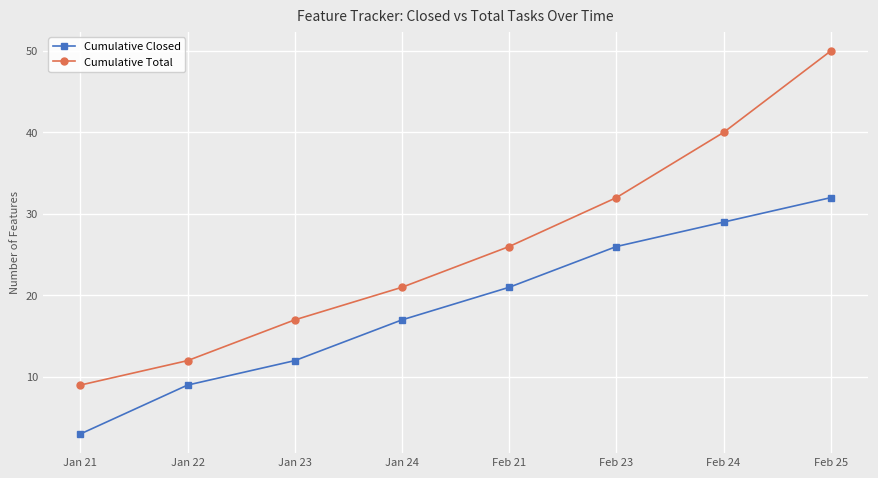

Which series has the largest total across all categories?

Cumulative Total